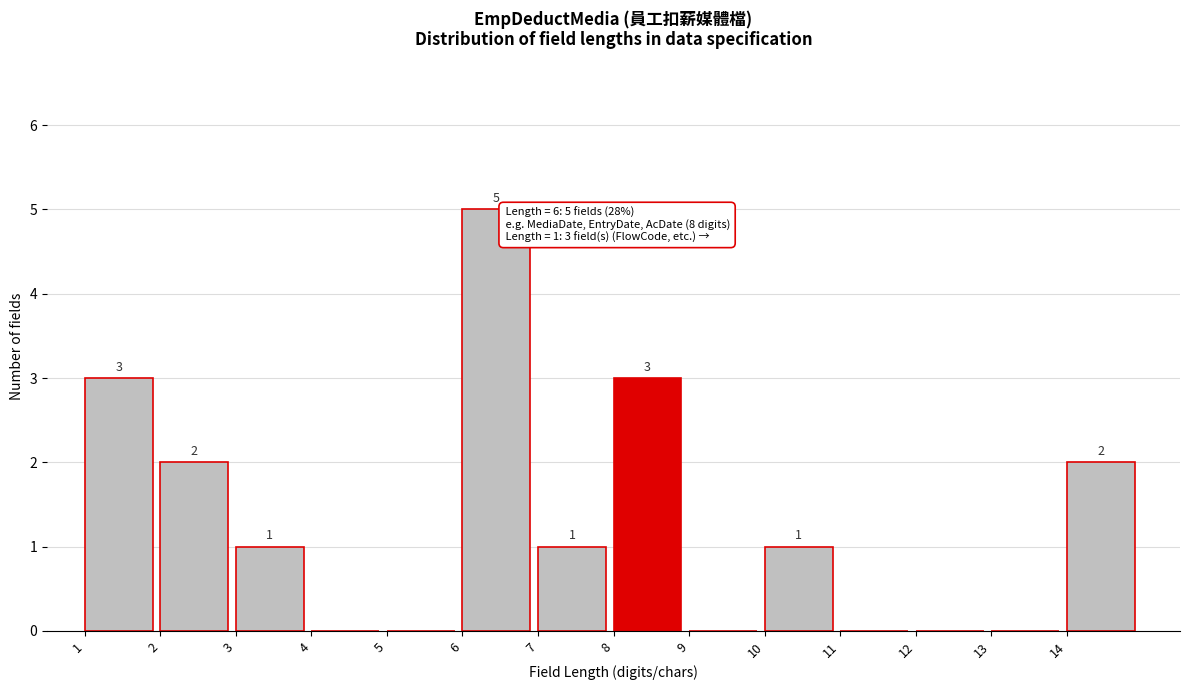

Over which range of the x-axis is the bar tallest?

6 to 7